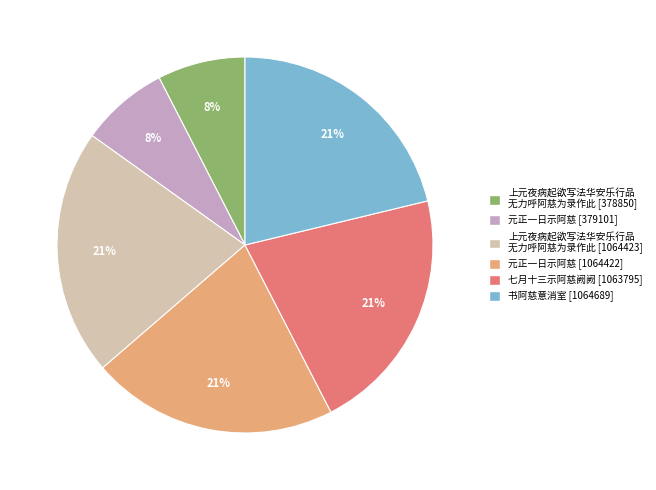

Is it true that 七月十三示阿慈阙阙 [1063795] is 15% of the pie?

False